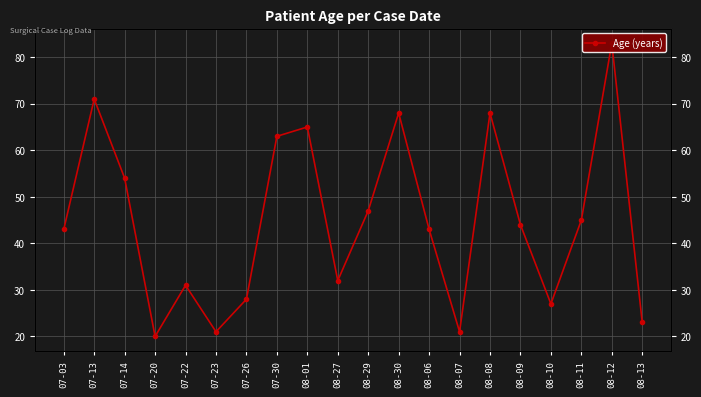

What is the smallest value displayed?

20